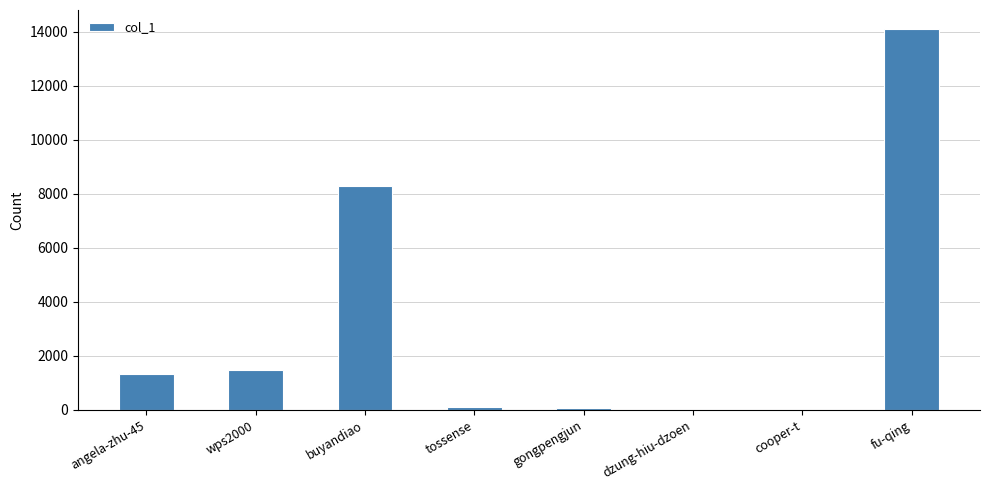

Is it true that the value at buyandiao is 8283?

True